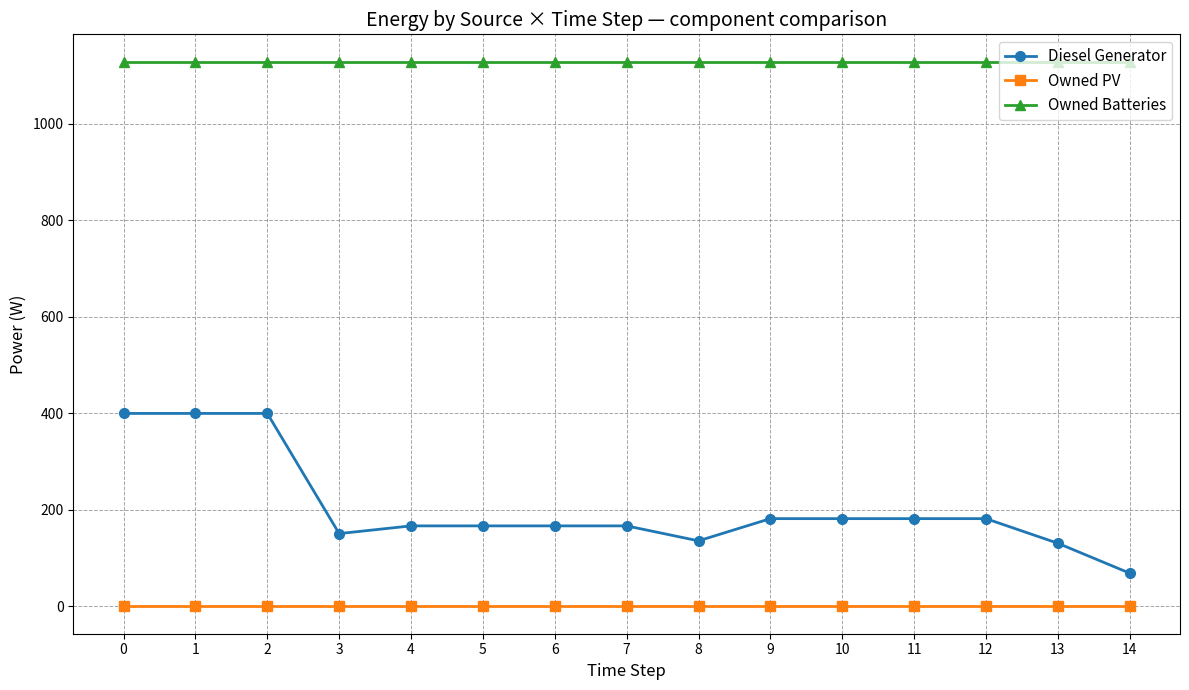

What is the difference between the maximum and minimum values in the Diesel Generator series?

331.0